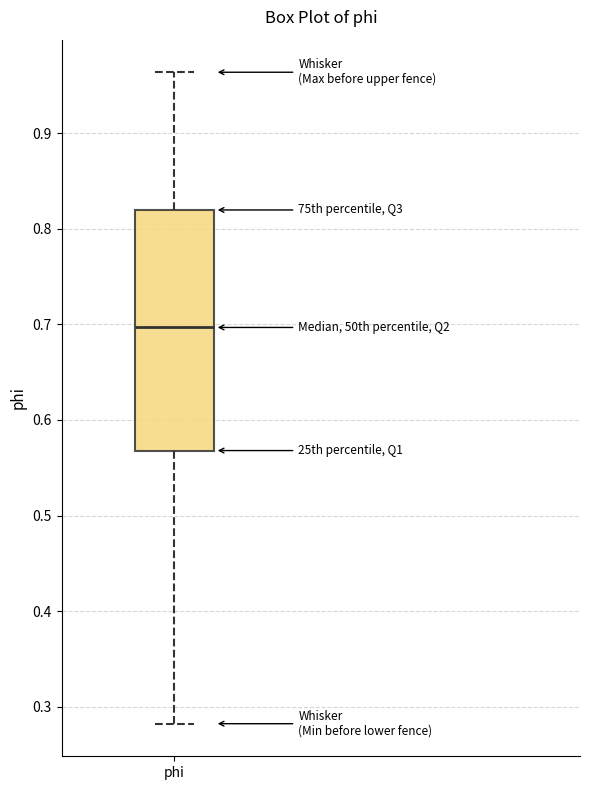

Read this box plot against the y-axis: the position of the median line, the range covered by the box, and the ends of both whiskers. The values are not printed on the chart, so give them approximately, as read against the axis.

median 0.70, box 0.57 to 0.82, whiskers 0.28 to 0.96